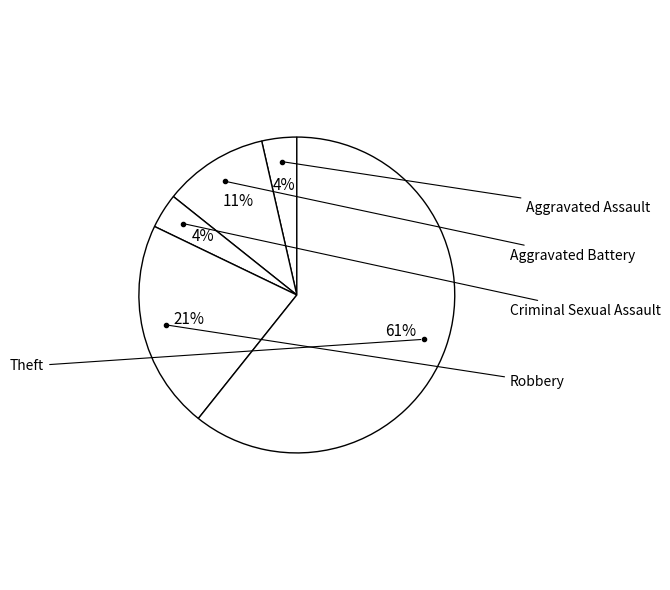

Count the number of slices in the pie.

5